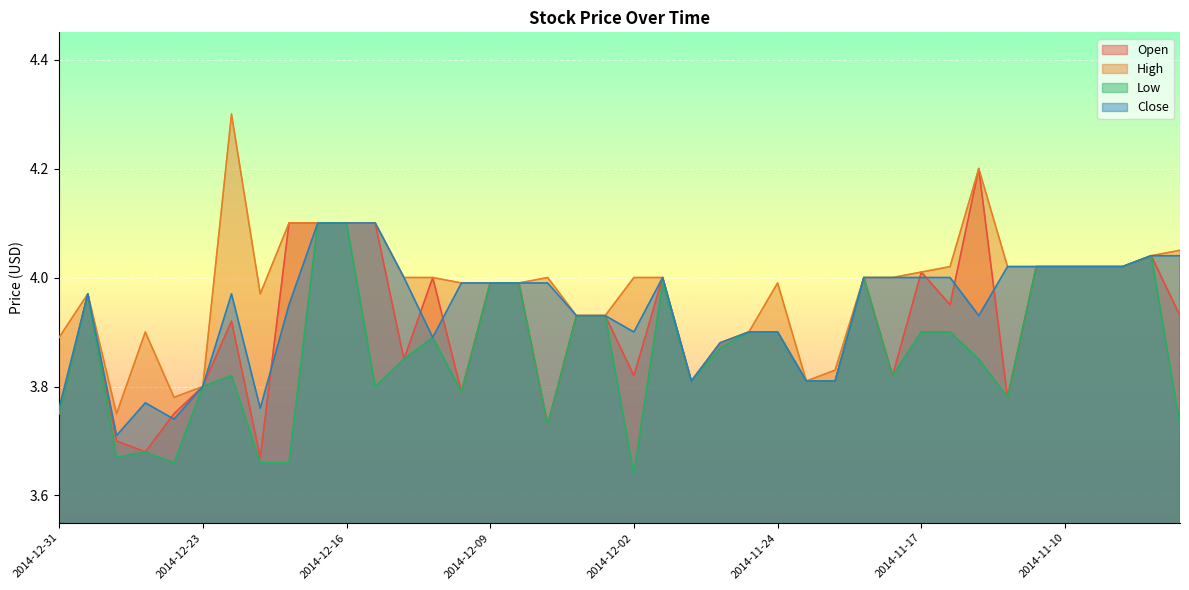

True or false: High and Low intersect in this chart.

False